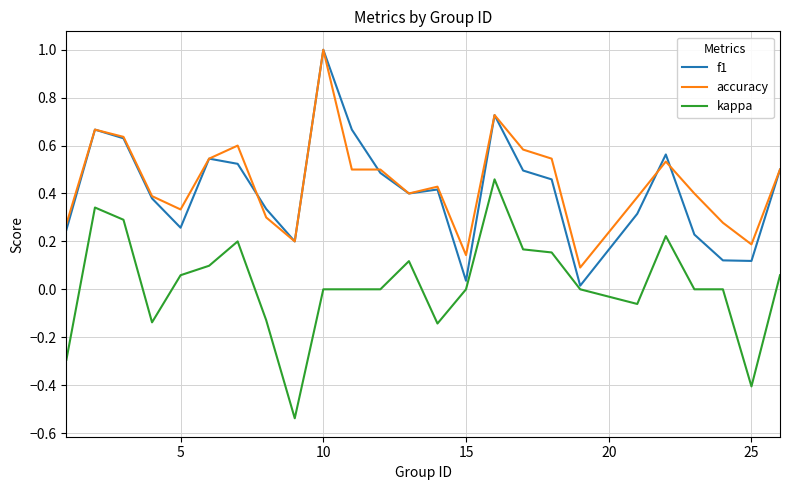

What is the greatest value displayed?

1.0